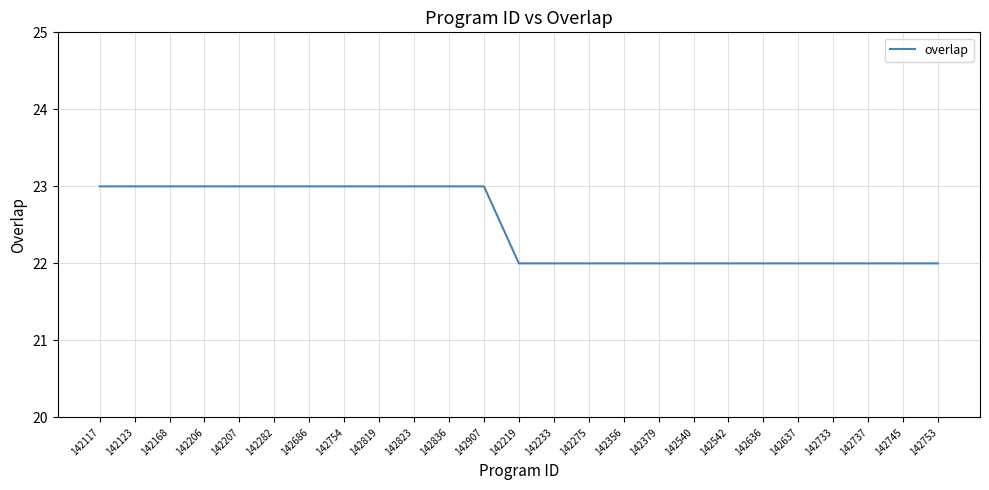

What is the sum of the values at 142754 and 142168?

46